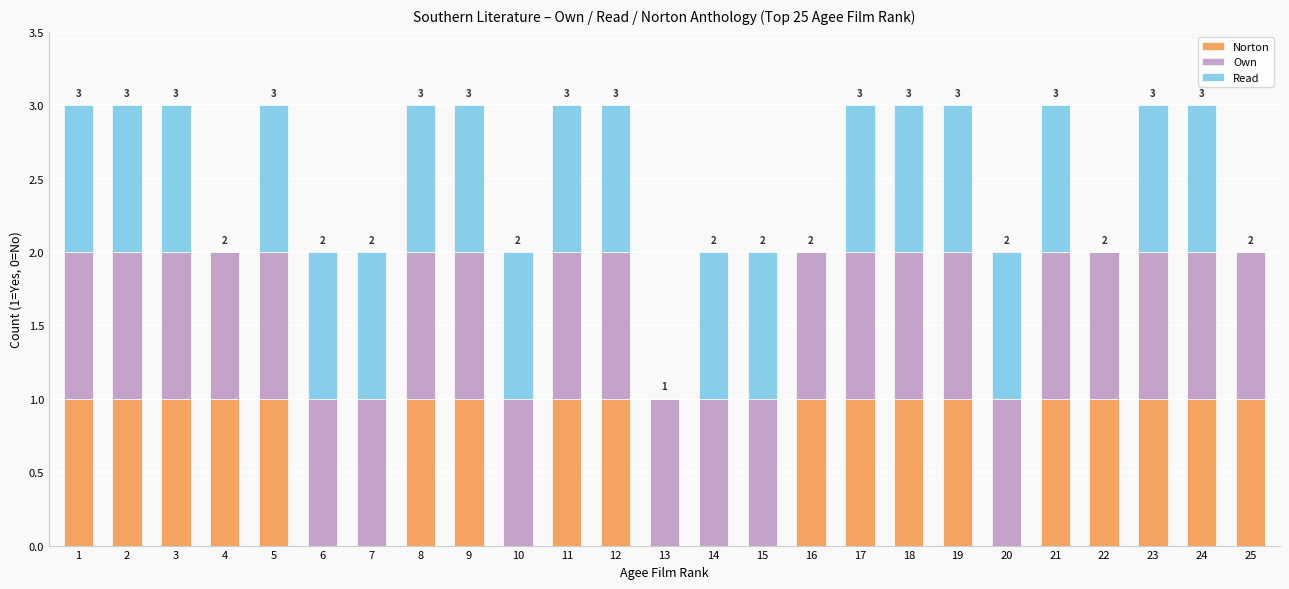

What is the sum of all Norton values?

18